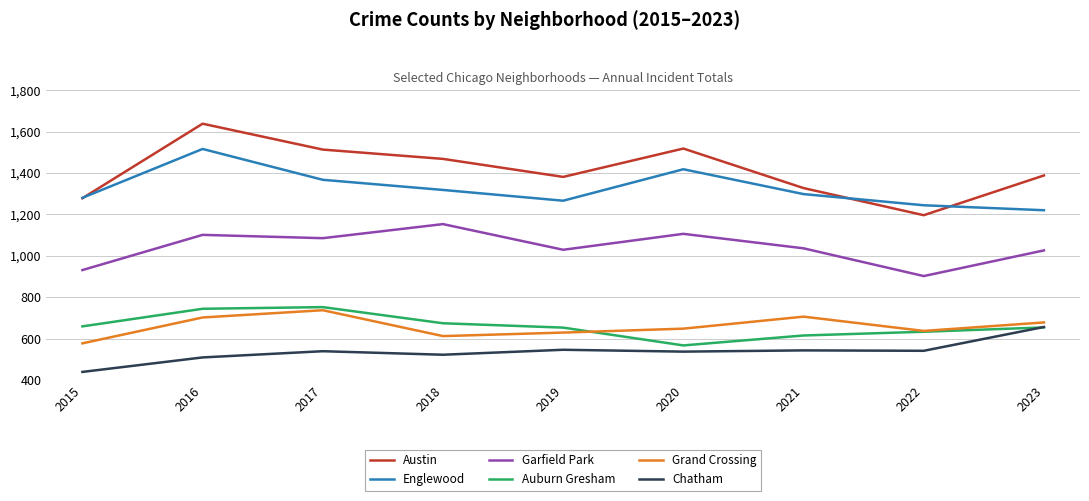

True or false: Englewood and Grand Crossing intersect in this chart.

False